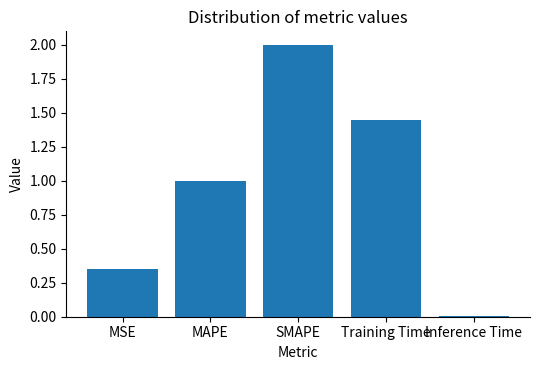

At which category does the chart reach its minimum across all series?

Inference Time